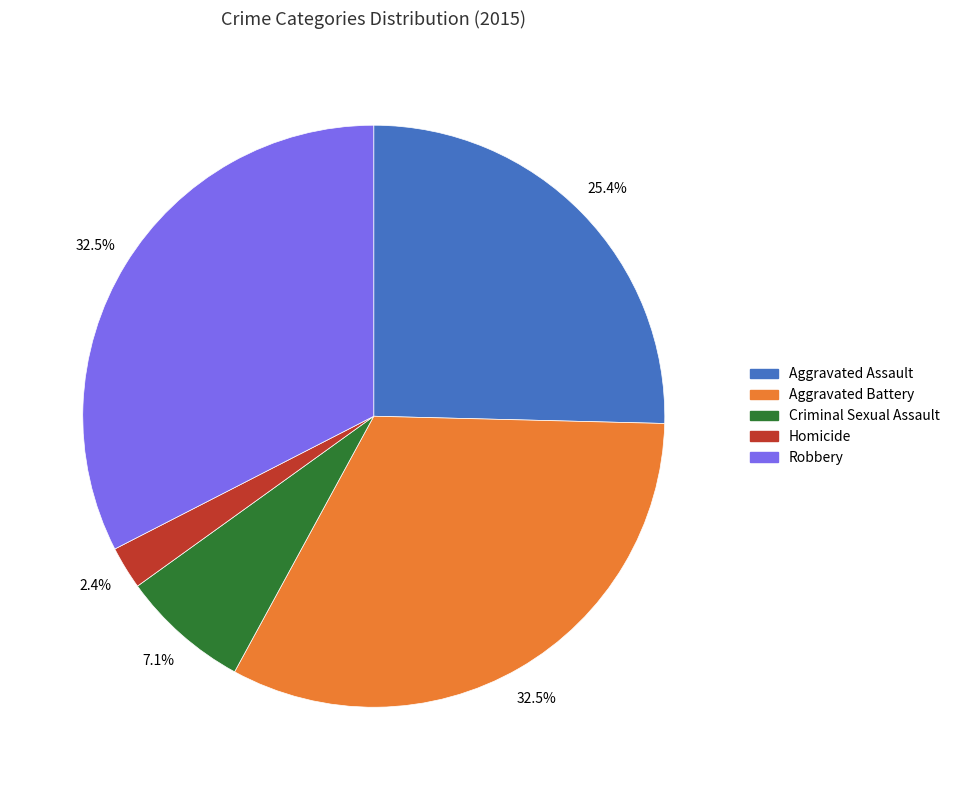

To the nearest percent, what portion does Criminal Sexual Assault represent?

7%